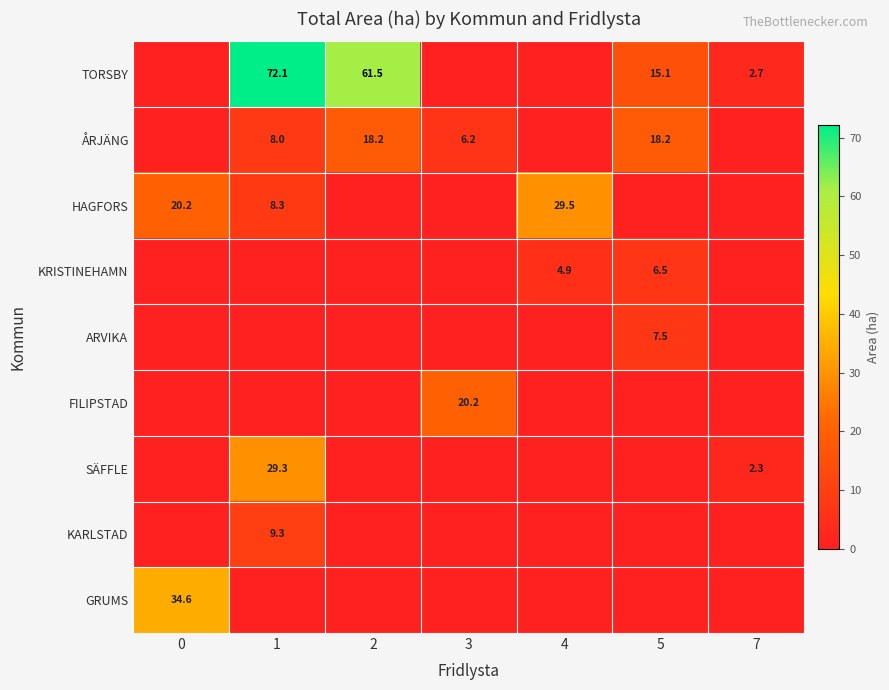

The GRUMS series shows 34.6 at 0. True or false?

True